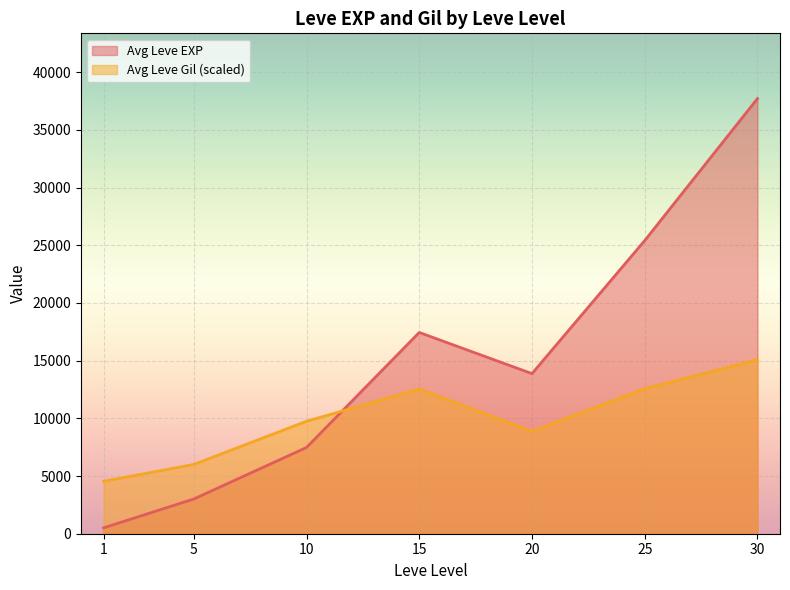

What is the difference between the maximum and minimum values in the Avg Leve Gil (scaled) series?

10543.1